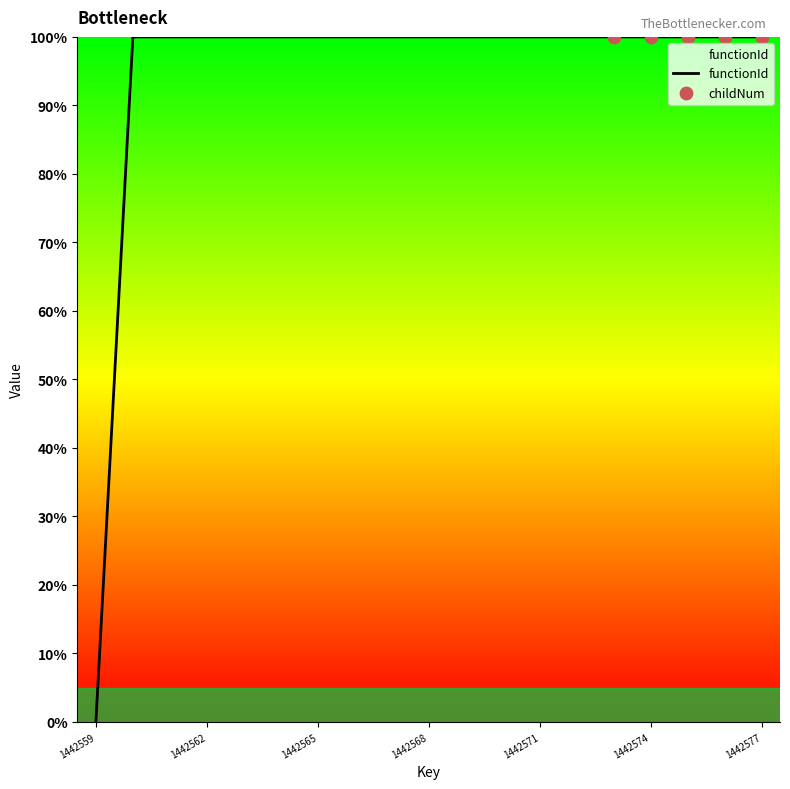

What is the difference between the maximum and minimum values?

100